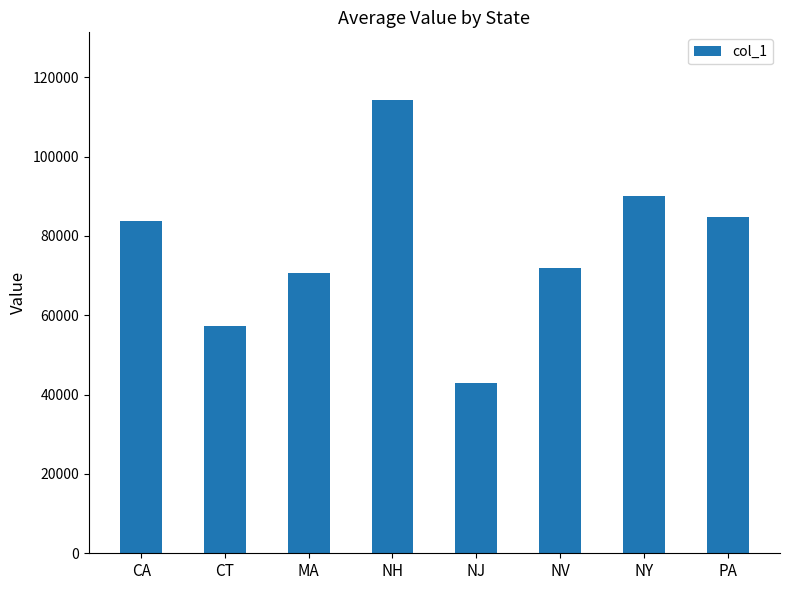

What is the label of the 8th bar from the right?

CA